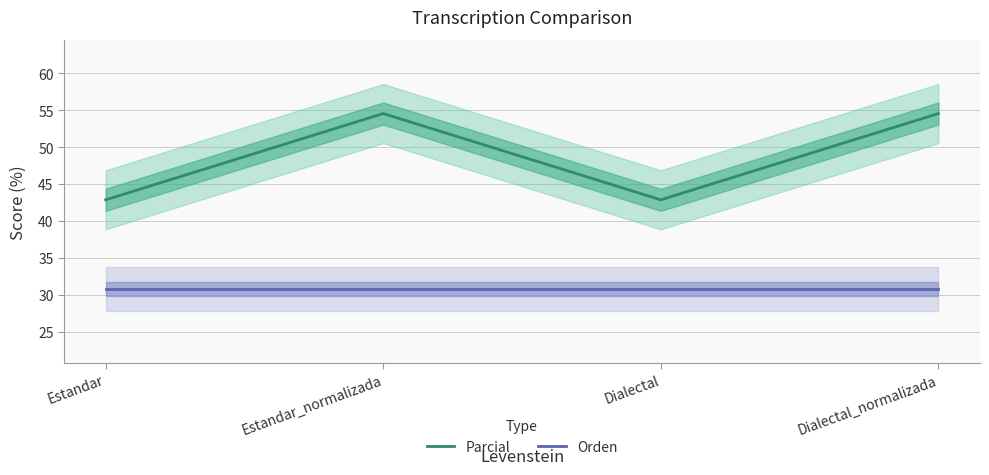

At which category is the sum across all series the highest?

Estandar_normalizada